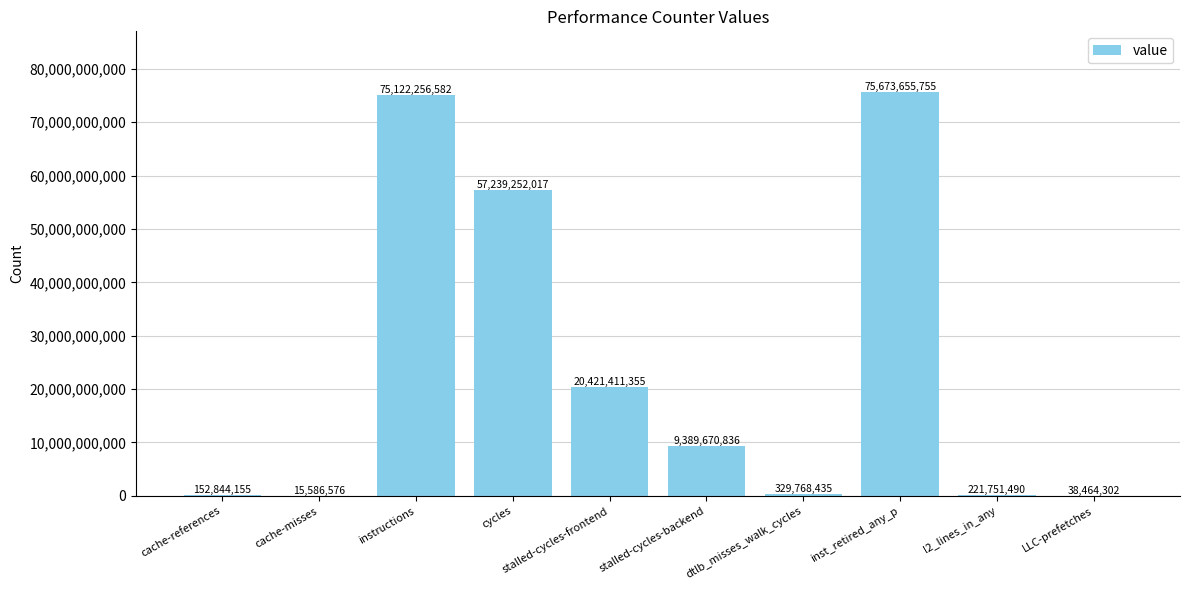

Reading right to left, what are all the values shown in this chart?

38464302	221751490	75673655755	329768435	9389670836	20421411355	57239252017	75122256582	15586576	152844155